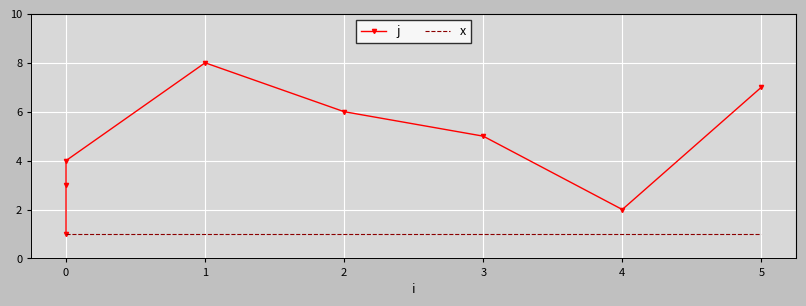

Rank the series at 2 from highest to lowest value.

j, x